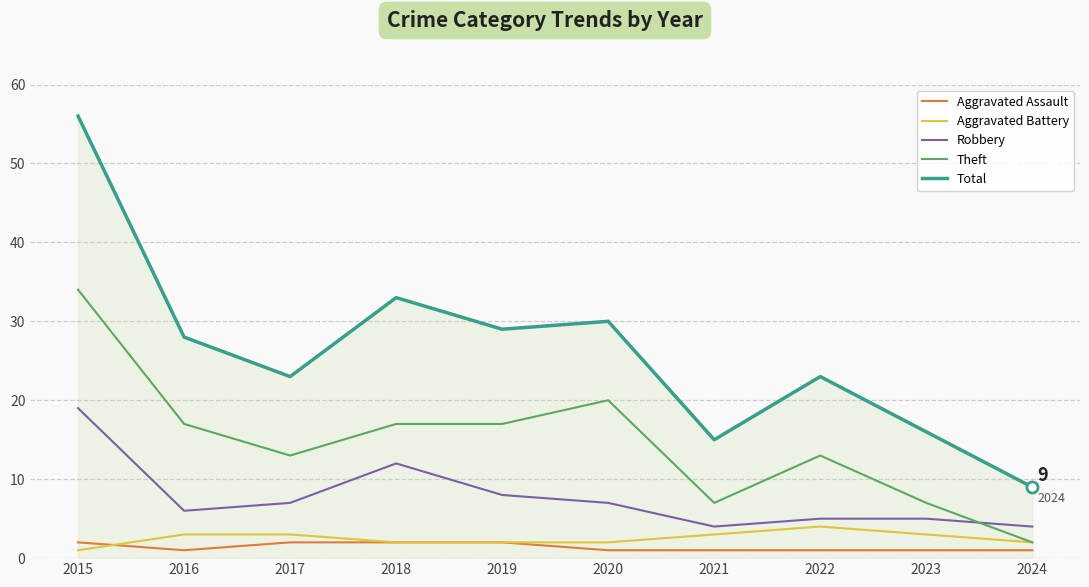

Count the Aggravated Battery values in the range 2 to 3.

8